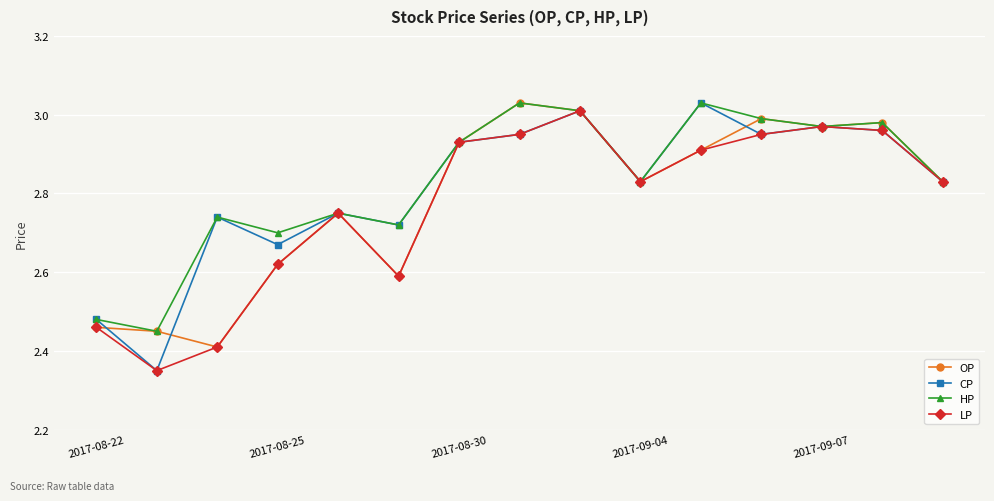

At how many categories does at least one series exceed 2?

15